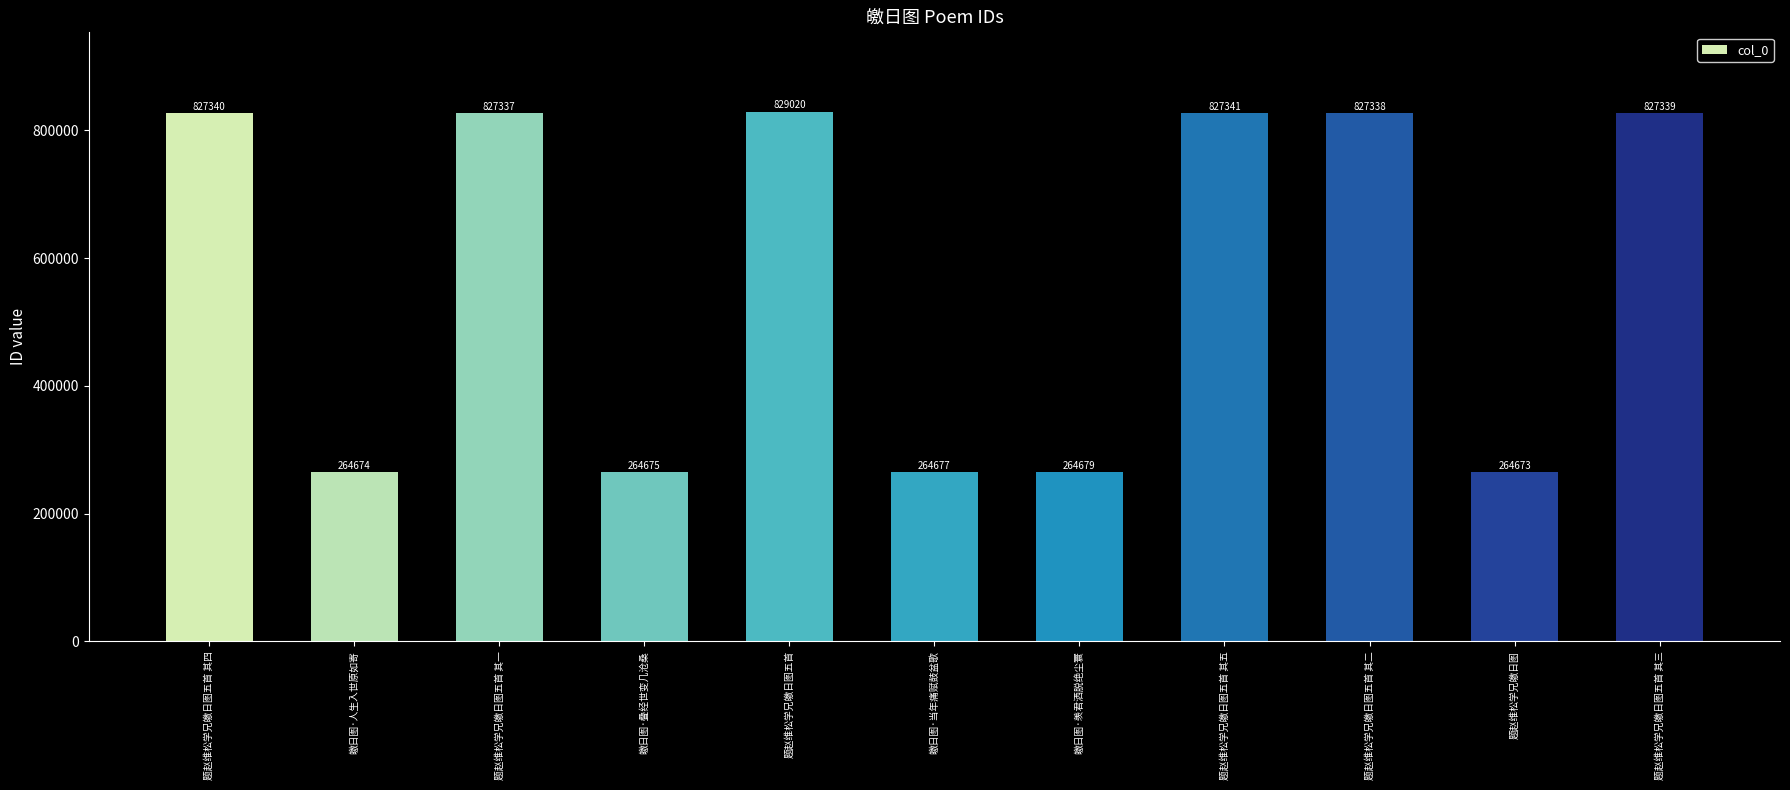

List the labels in order of value, largest first.

题赵维松学兄皦日图五首, 题赵维松学兄皦日图五首 其五, 题赵维松学兄皦日图五首 其四, 题赵维松学兄皦日图五首 其三, 题赵维松学兄皦日图五首 其二, 题赵维松学兄皦日图五首 其一, 皦日图·羡君洒脱绝尘寰, 皦日图·当年痛赋鼓盆歌, 皦日图·叠经世变几沧桑, 皦日图·人生入世原如寄, 题赵维松学兄皦日图